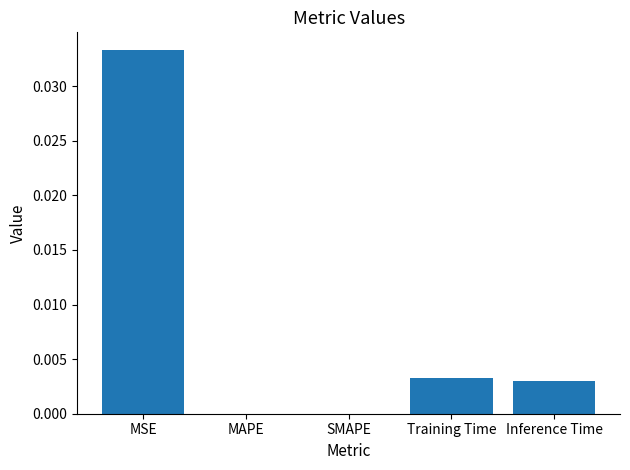

Which has a higher value, MAPE or Training Time?

Training Time